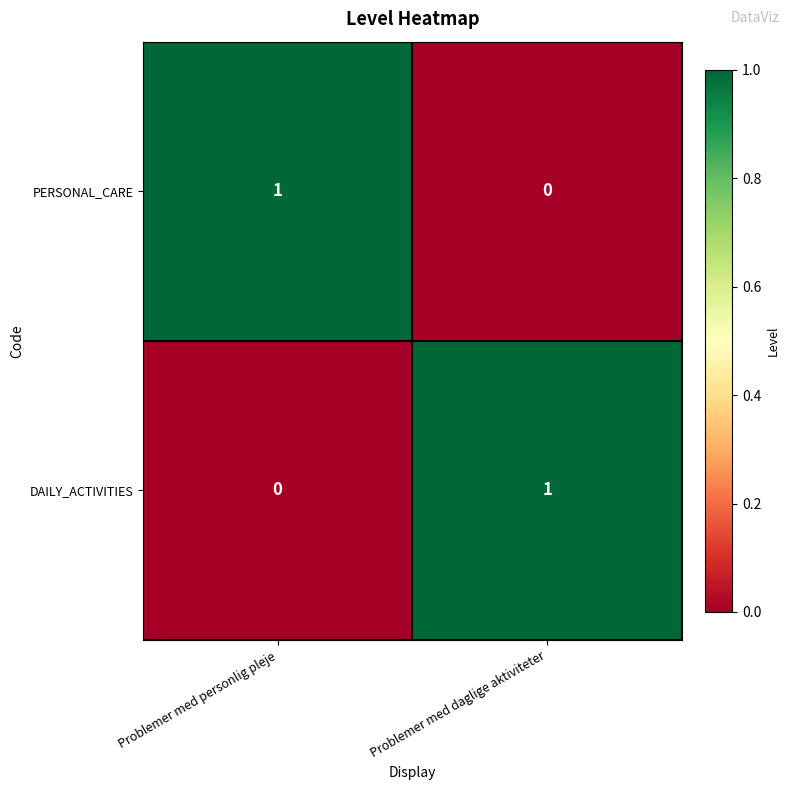

How many distinct data groups are displayed?

2